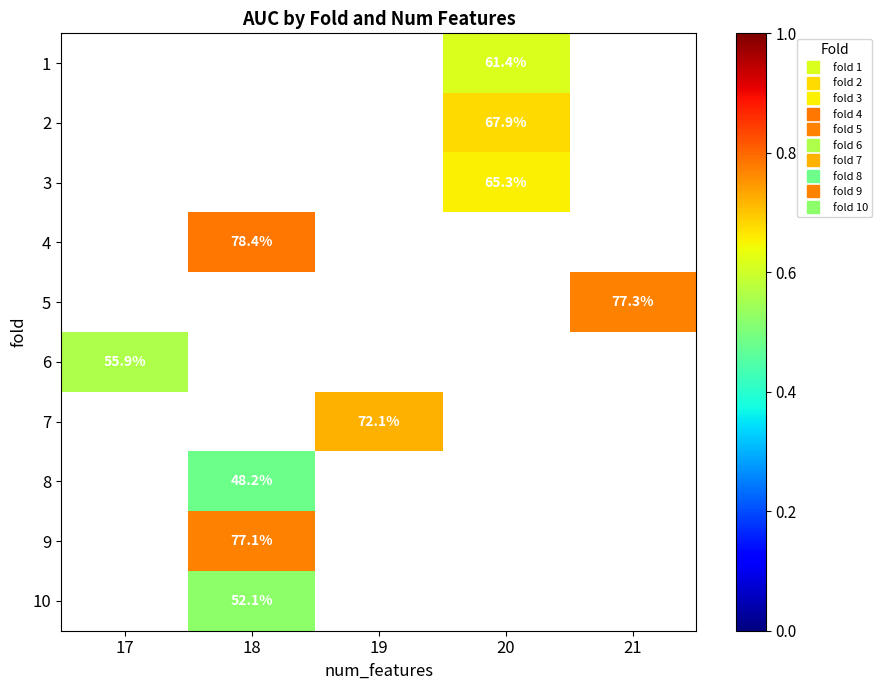

What is the minimum value shown in the chart?

0.5